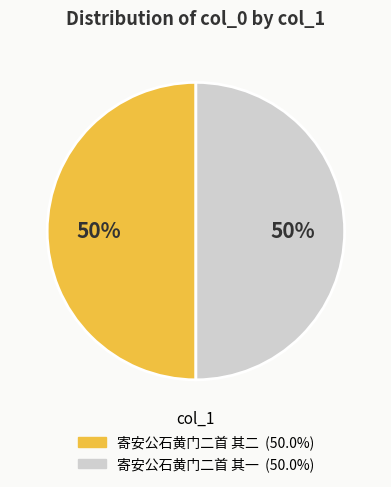

Is the sum of 寄安公石黄门二首 其二 and 寄安公石黄门二首 其一 greater than half?

Yes